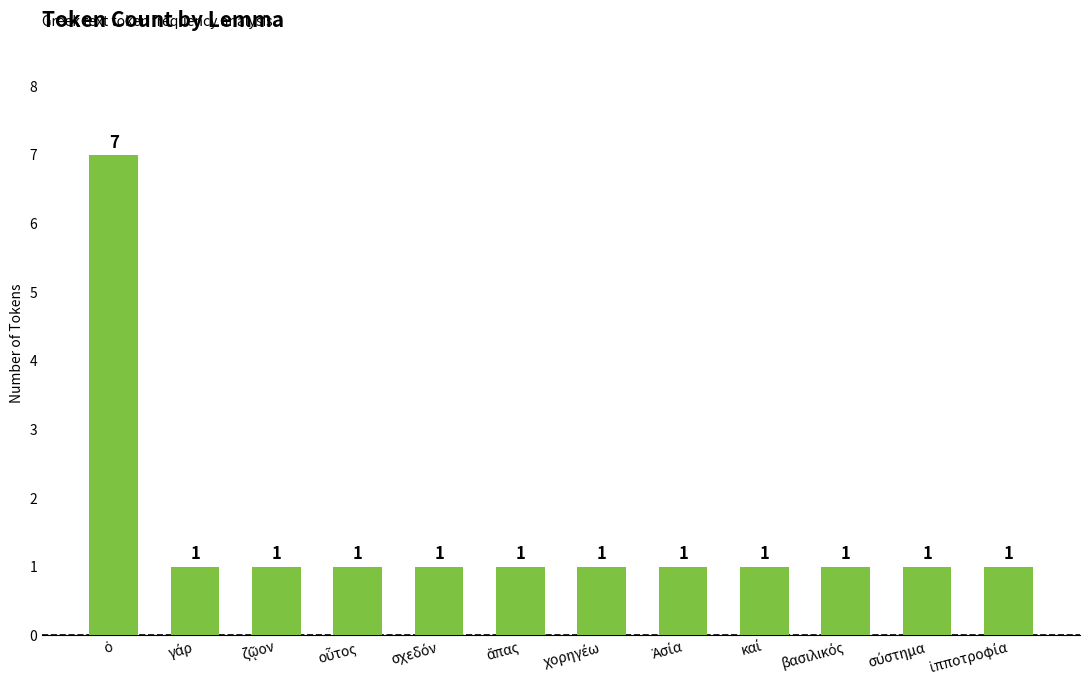

What is the sum of all values?

18